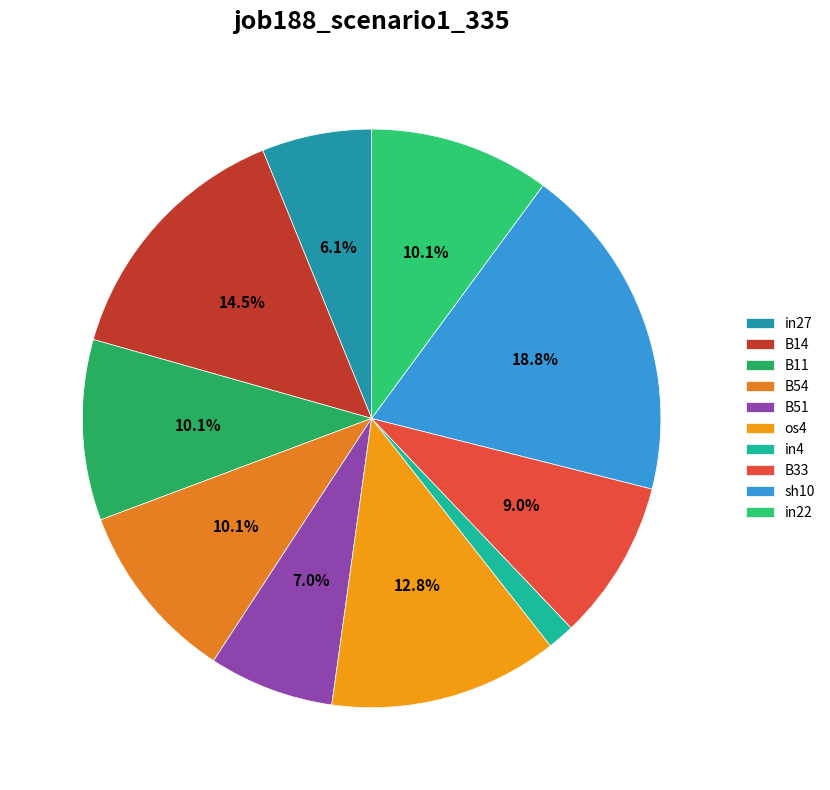

Which slice is the largest?

sh10